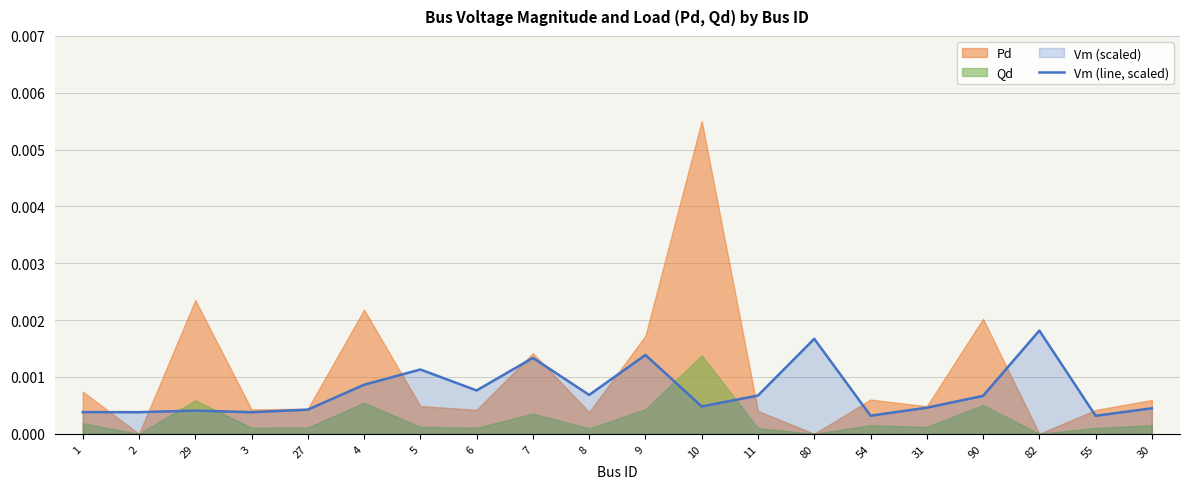

Is it true that the value at 90 is 0.0?

False